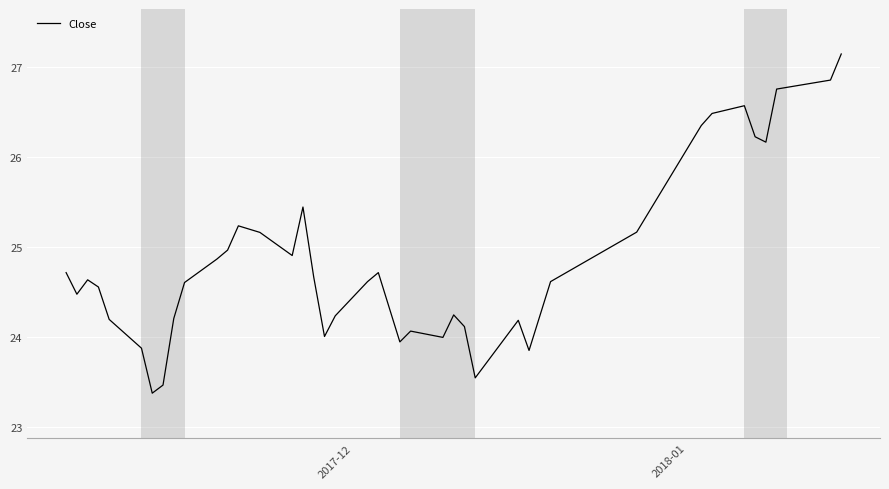

What is the smallest value displayed?

23.4